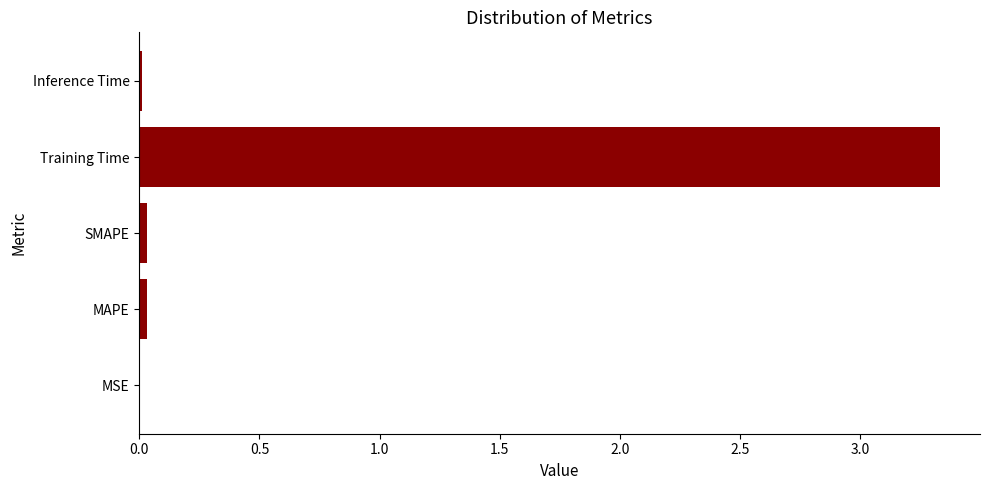

What is the sum of all values?

3.4